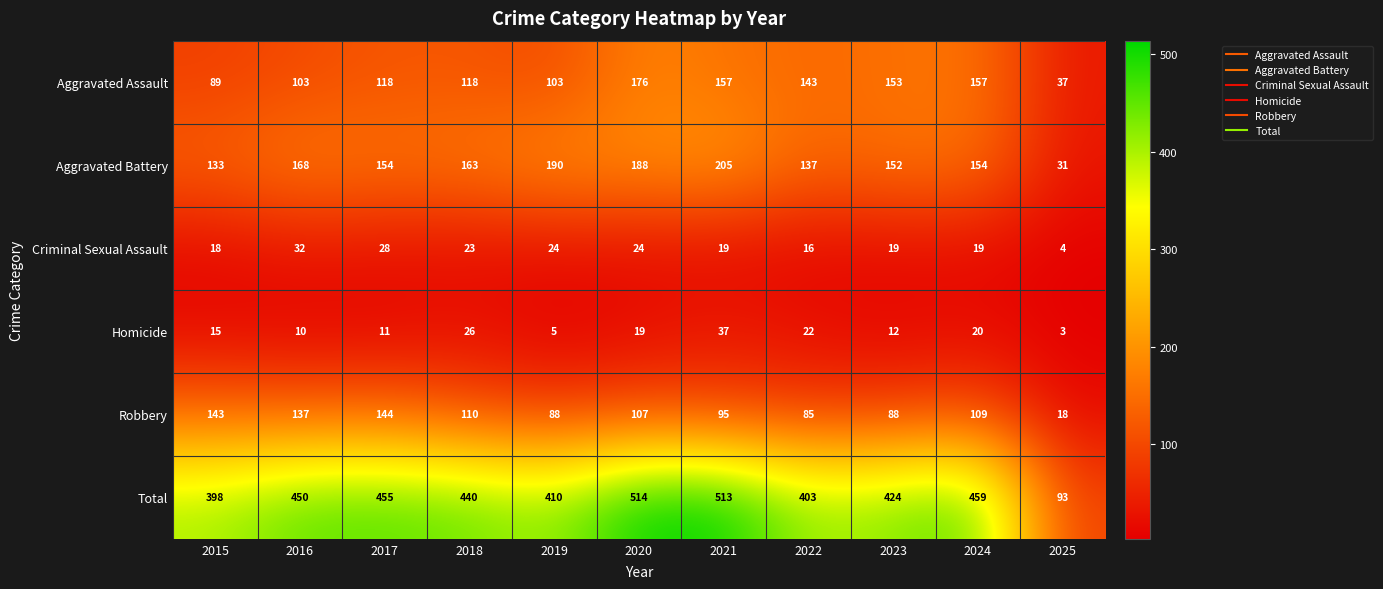

The value of Criminal Sexual Assault at 2022 is 22. True or false?

False